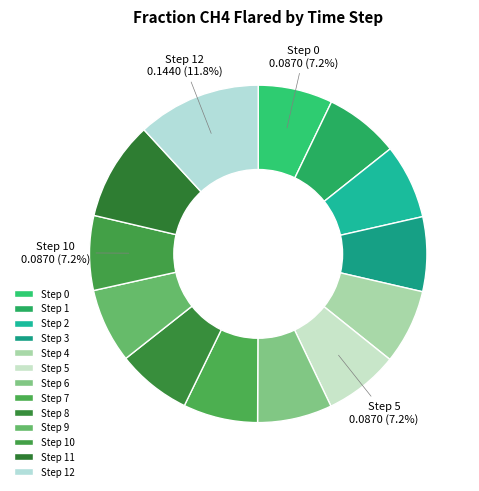

Is there any slice that represents more than half of the pie?

No